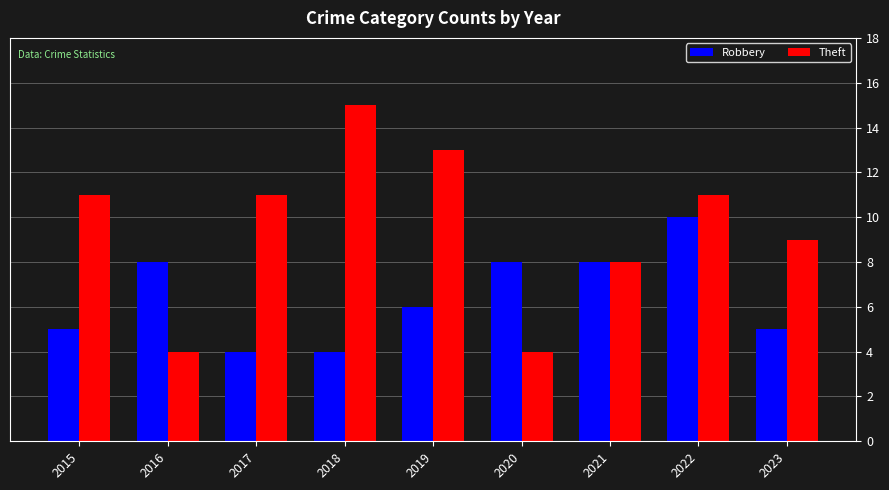

What is the difference between the maximum and minimum values in the Theft series?

11